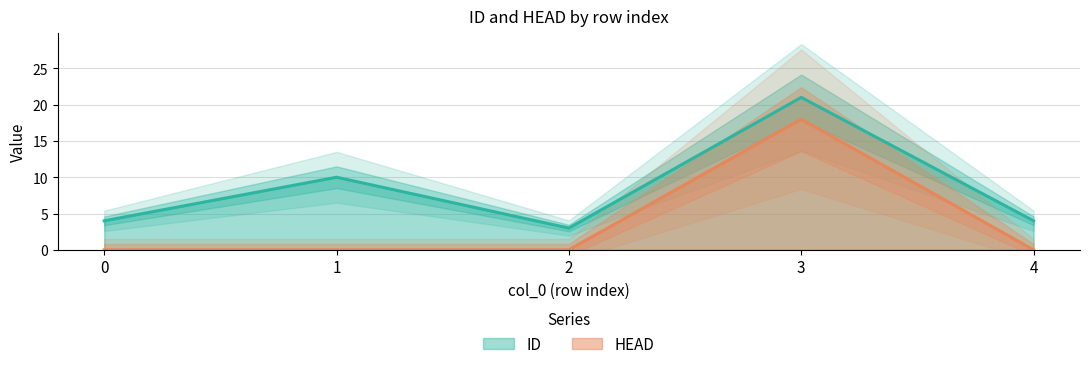

In HEAD, how many points are higher than both neighbors (excluding endpoints)?

1